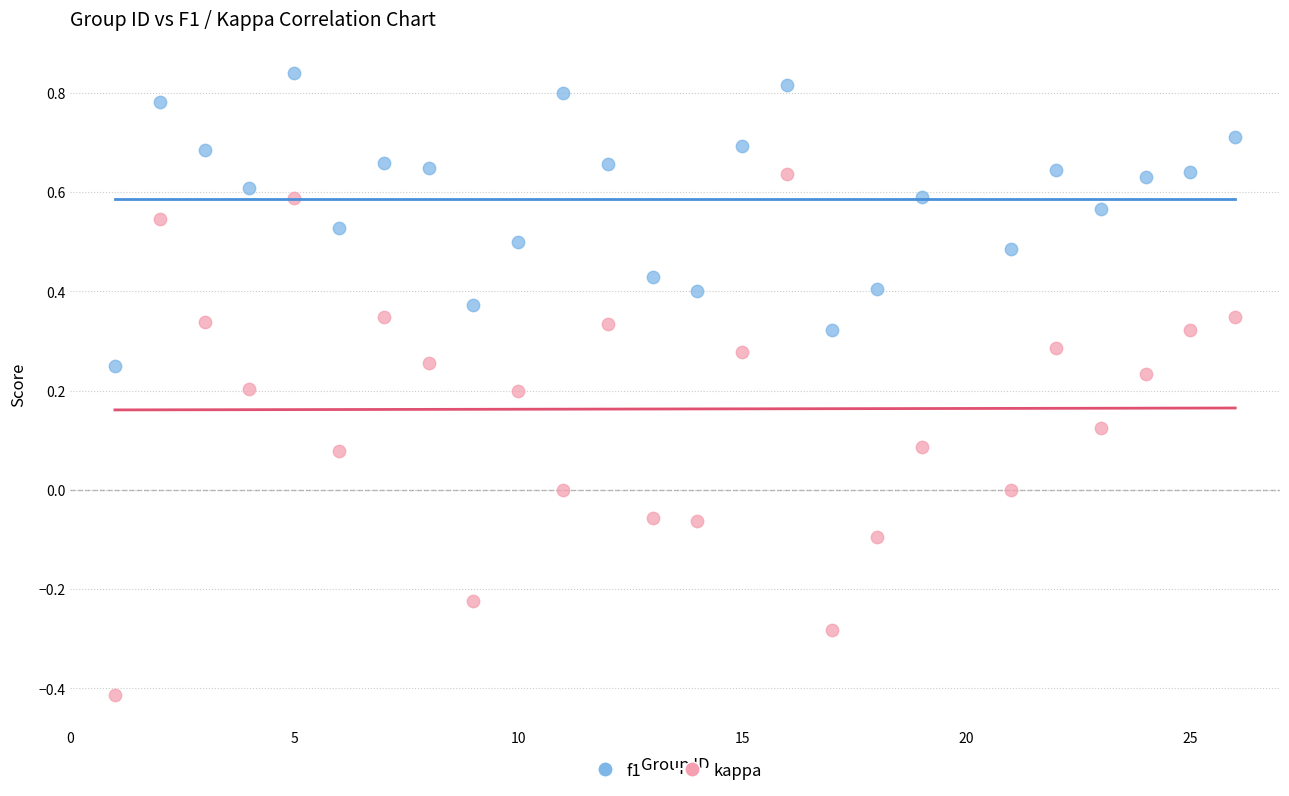

What are all the series names shown in the legend?

f1, kappa